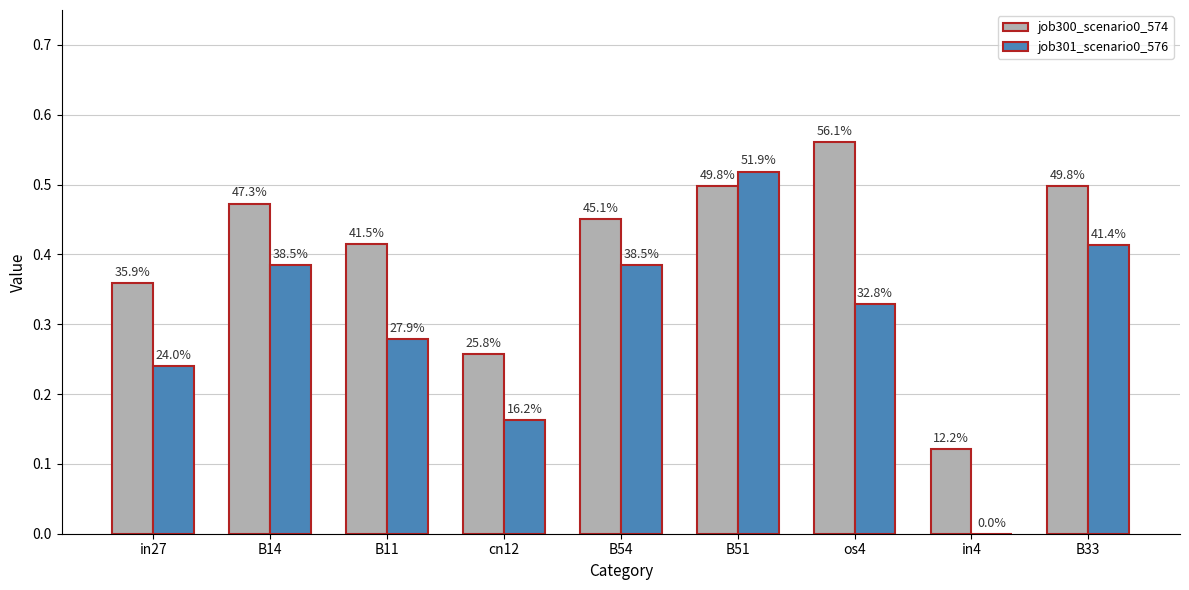

What are all the series names shown in the legend?

job300_scenario0_574, job301_scenario0_576